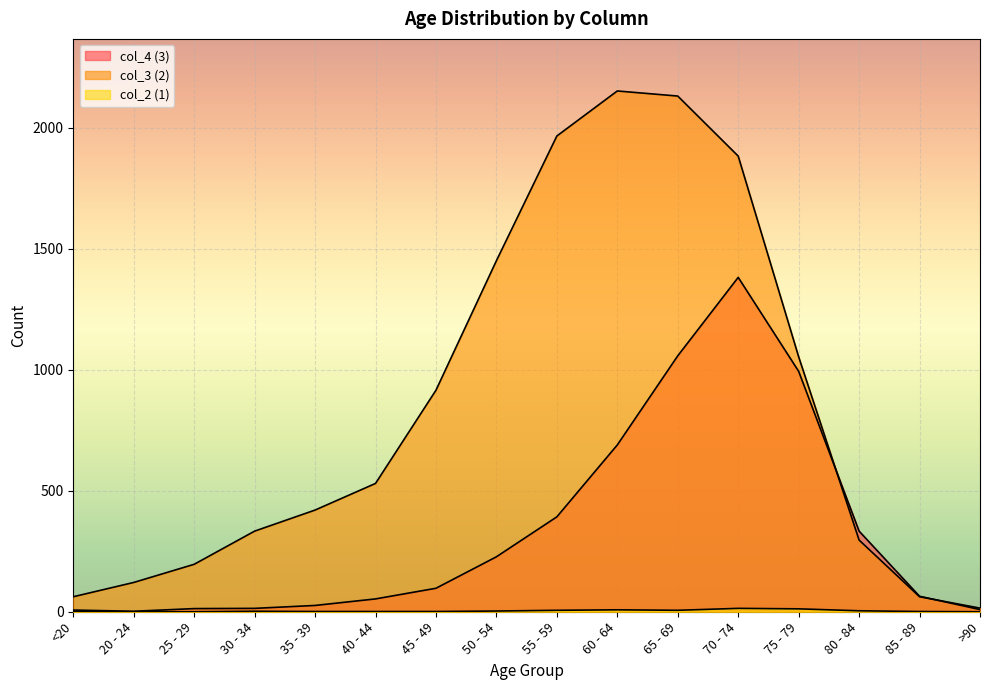

The col_4 (3) series shows 222 at 80 - 84. True or false?

False